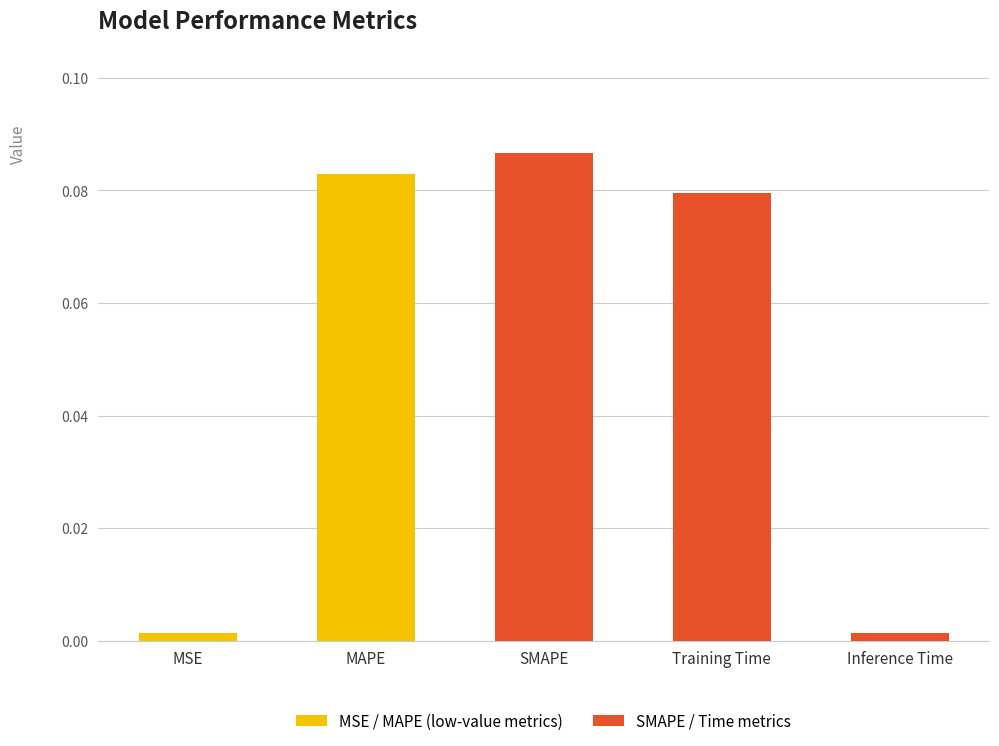

What is the sum of all values?

0.3